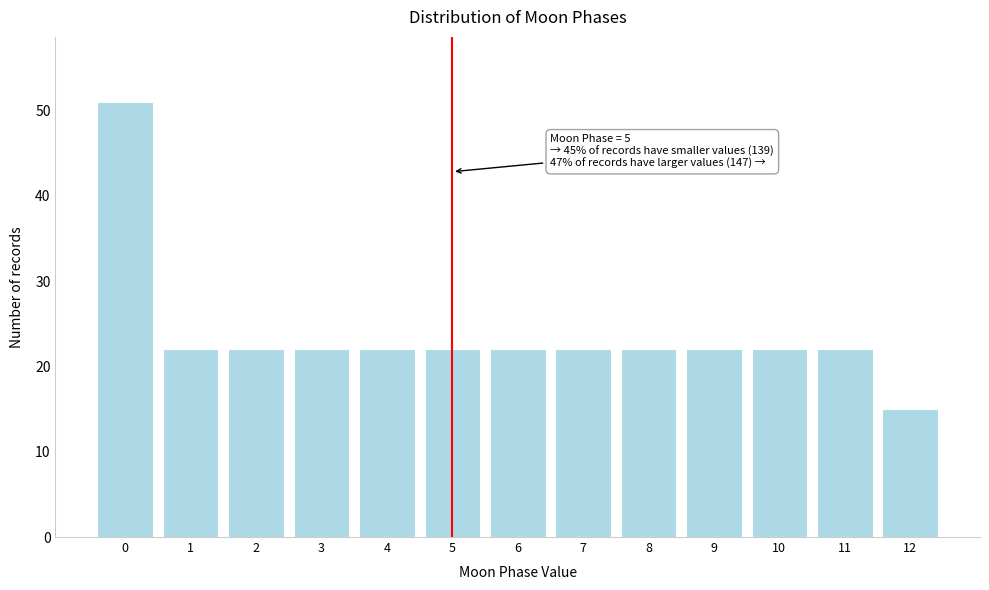

Over which range of the x-axis is the bar tallest?

-0.5 to 0.5